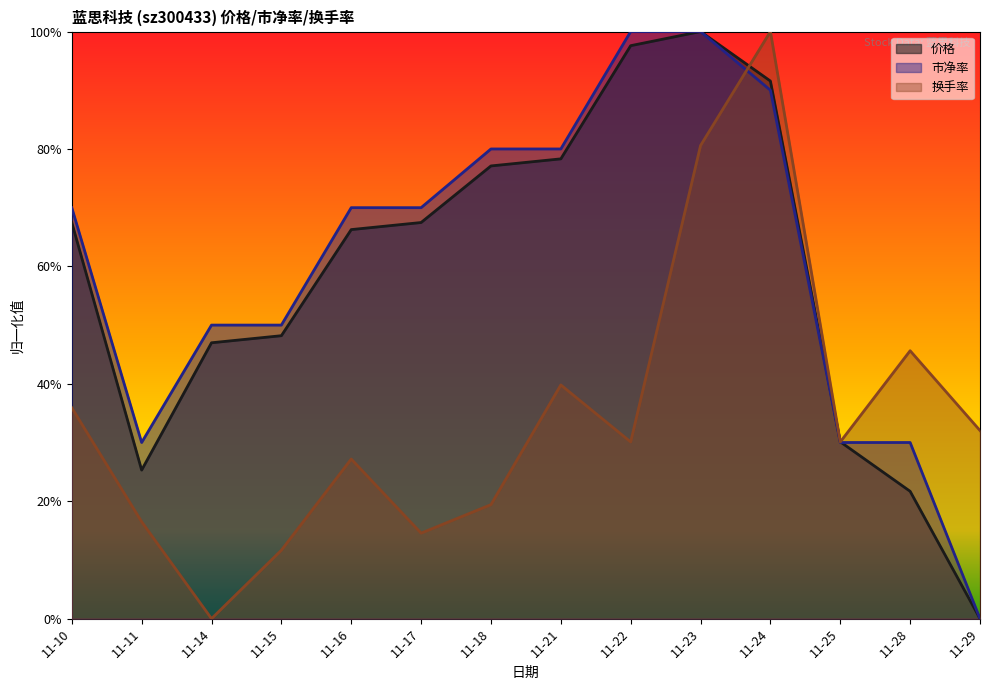

At which category does the chart reach its minimum across all series?

11-29